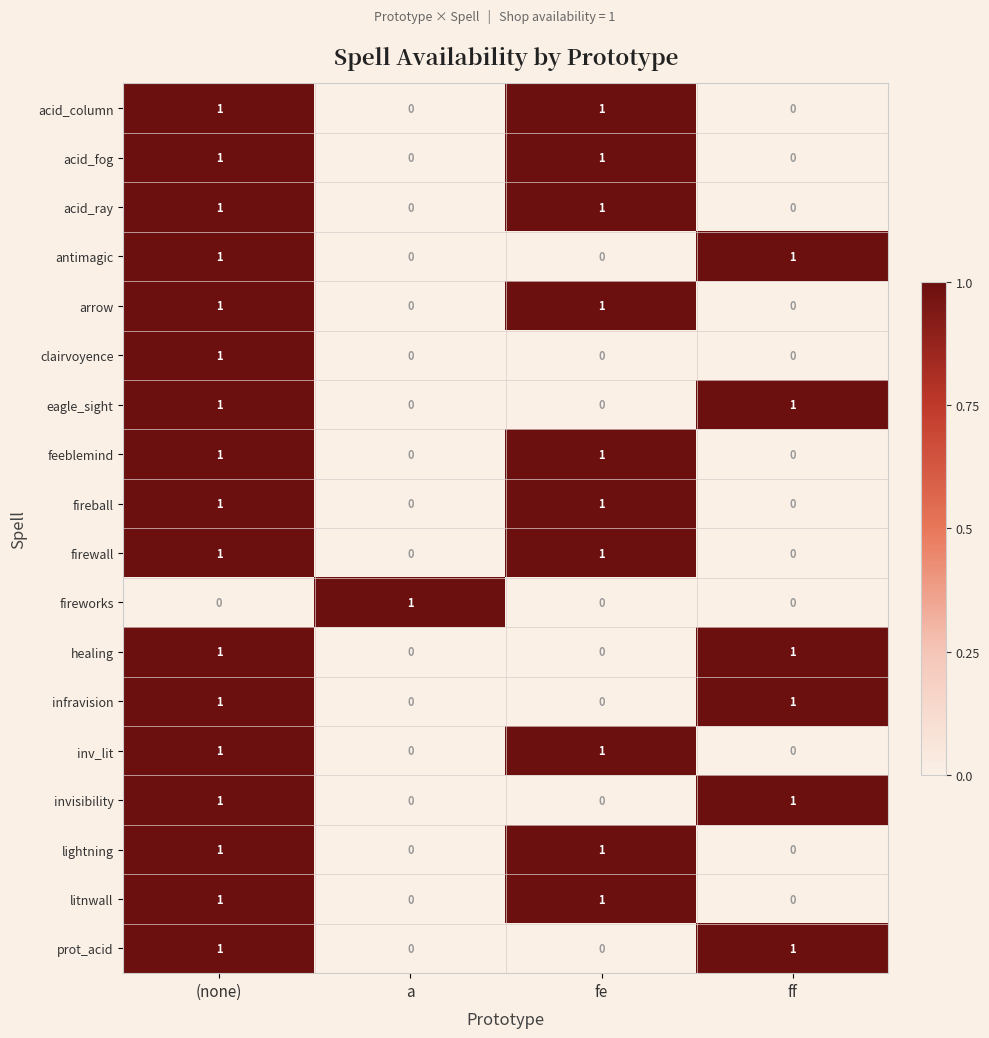

The inv_lit series shows 0 at (none). True or false?

False